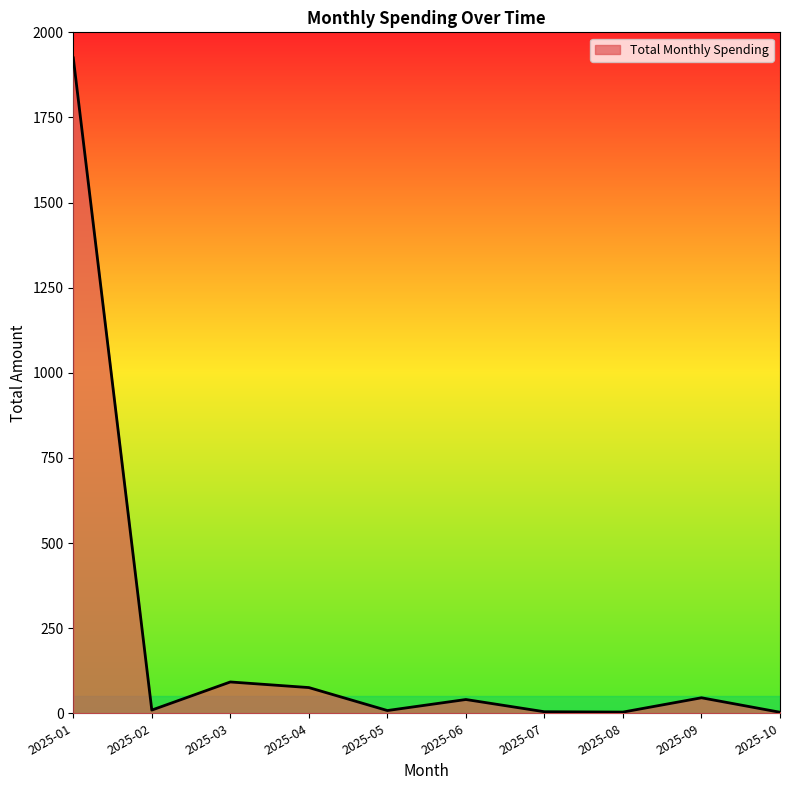

At which category does the data reach its first local peak?

2025-03